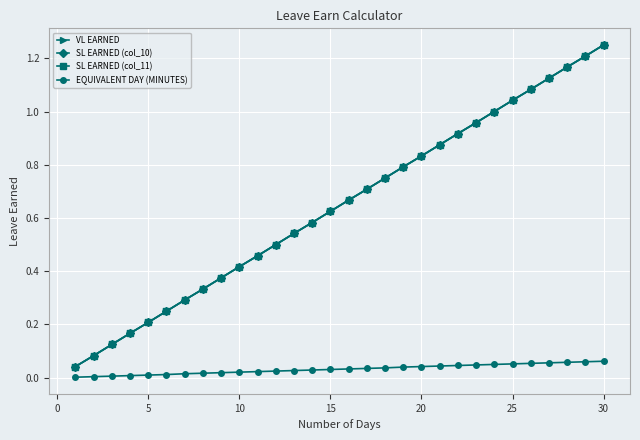

Does the chart have visible grid lines?

Yes